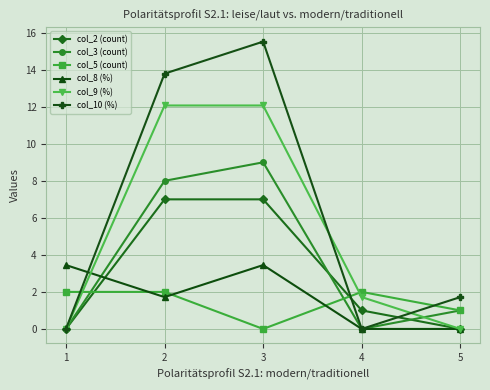

What is the total value across all series at 5?

3.7